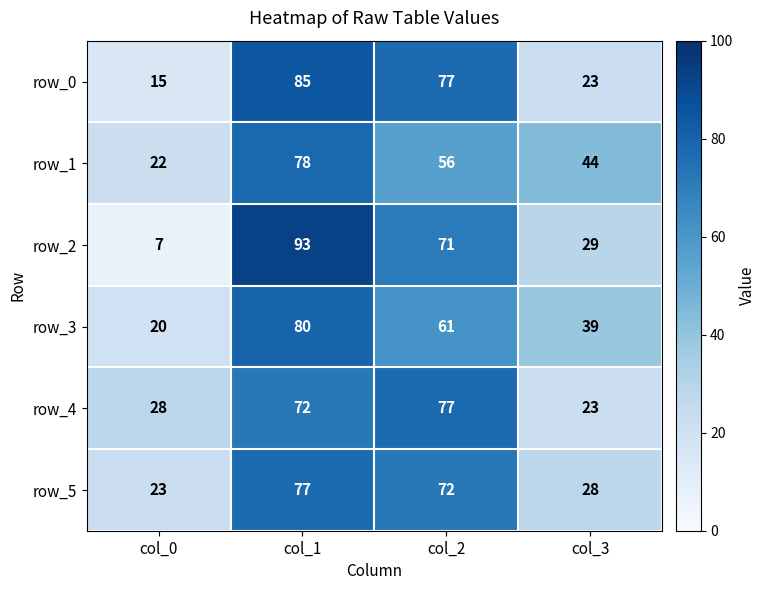

At which label does row_5 first exceed 72?

col_1